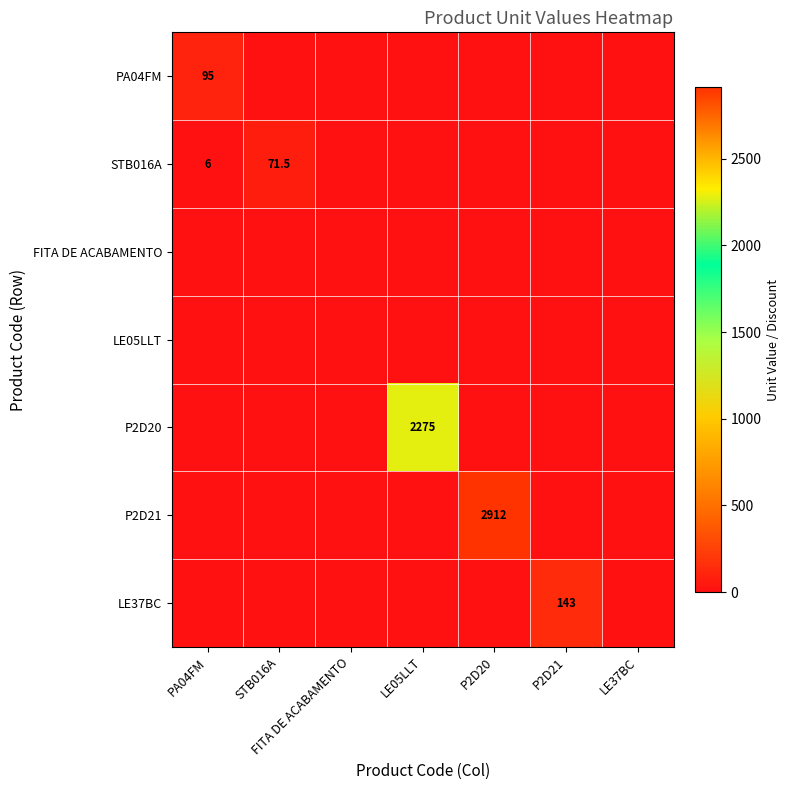

At how many categories does at least one series exceed 73?

4